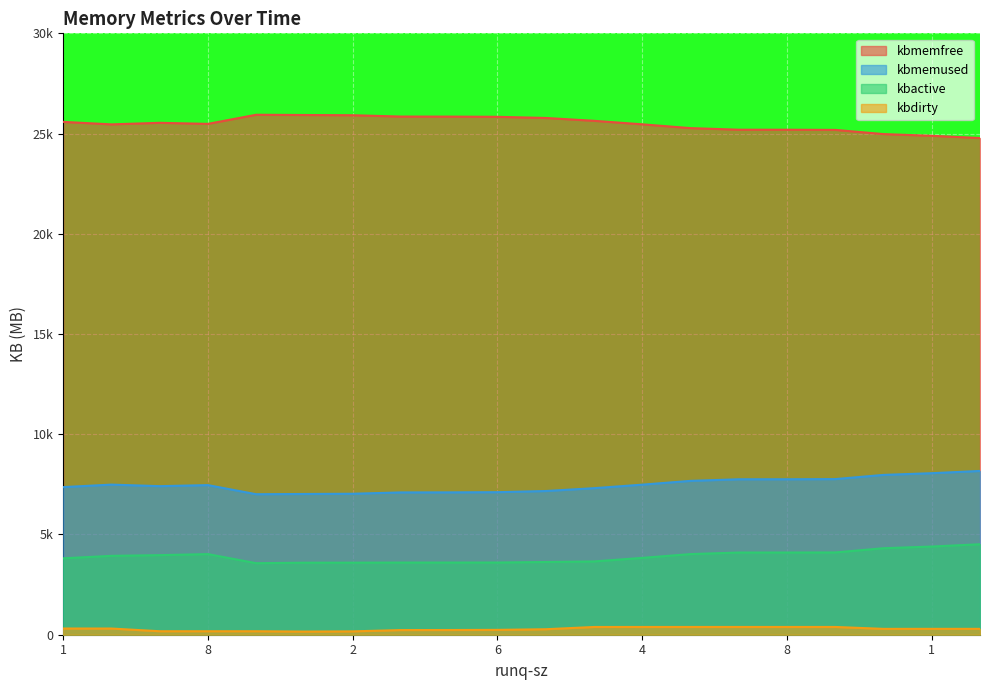

What are all the series names shown in the legend?

kbmemfree, kbmemused, kbactive, kbdirty